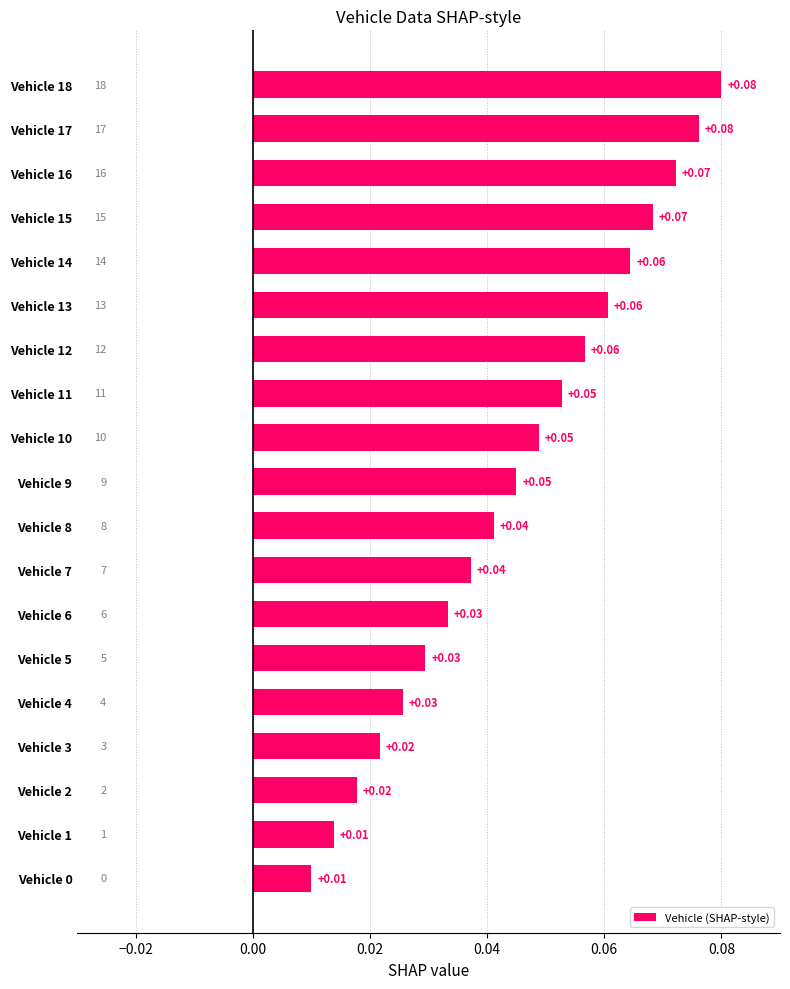

Which has a higher value, Vehicle 17 or Vehicle 0?

Vehicle 17